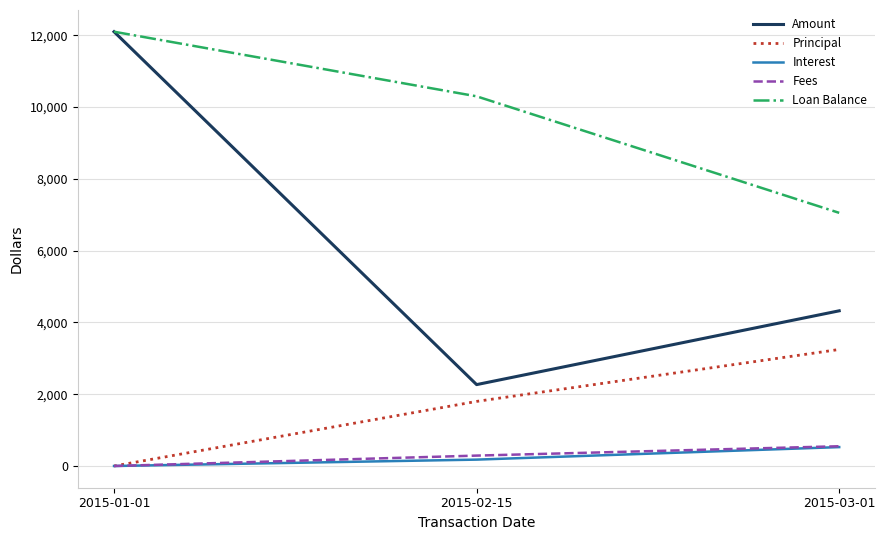

Which category has the highest value across all series?

2015-01-01